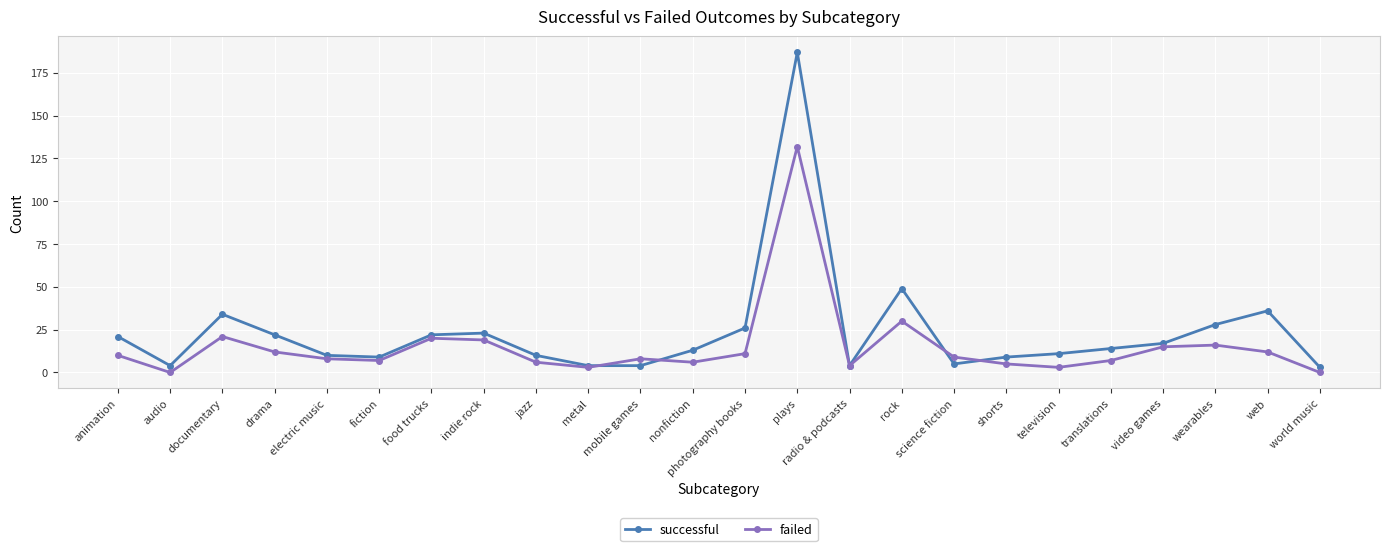

What is the label of the 12th point from the right?

photography books